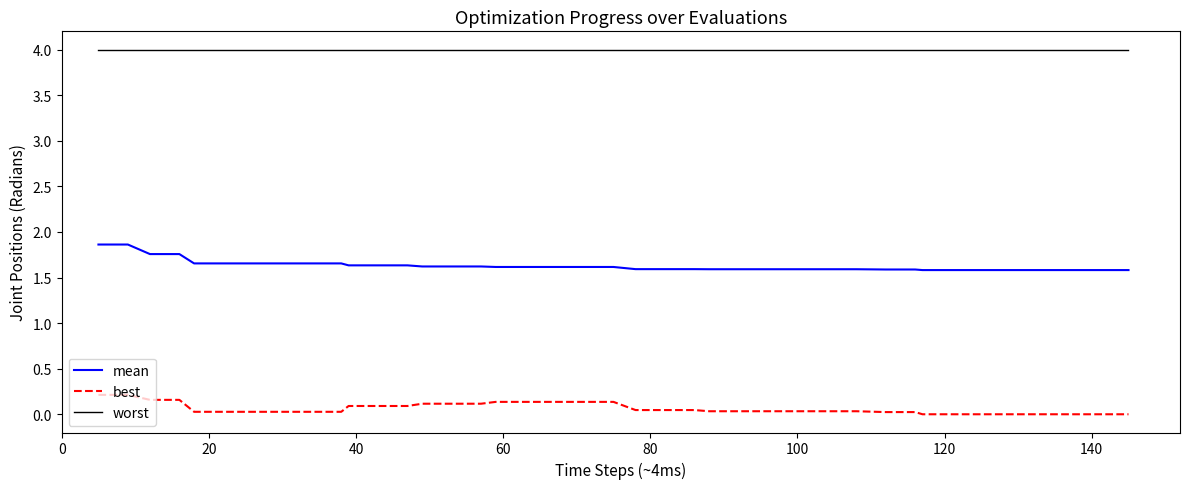

Which series has the largest total across all categories?

worst